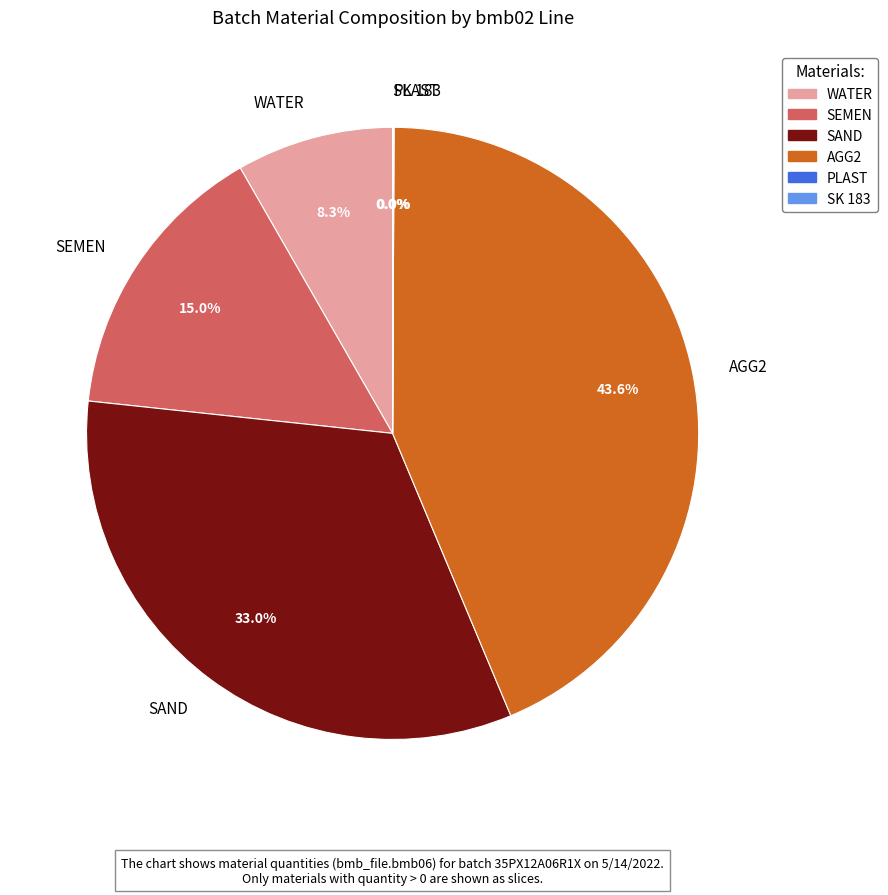

How much of the chart is everything except AGG2?

56.4%